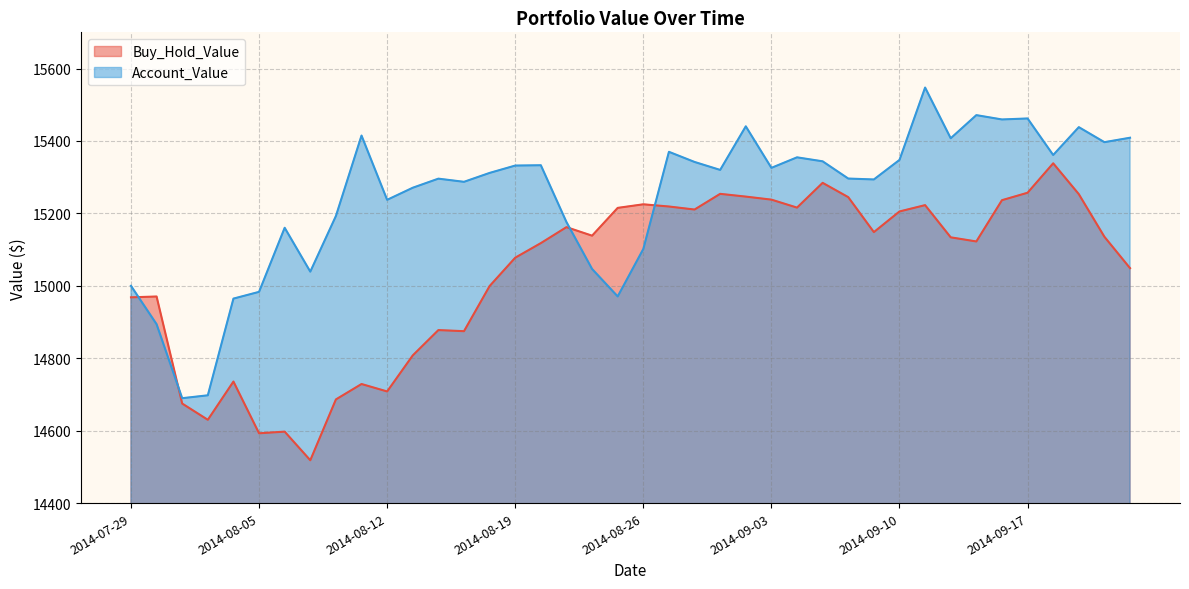

What is the approximate value of Account_Value at 2014-08-28?

15342.0